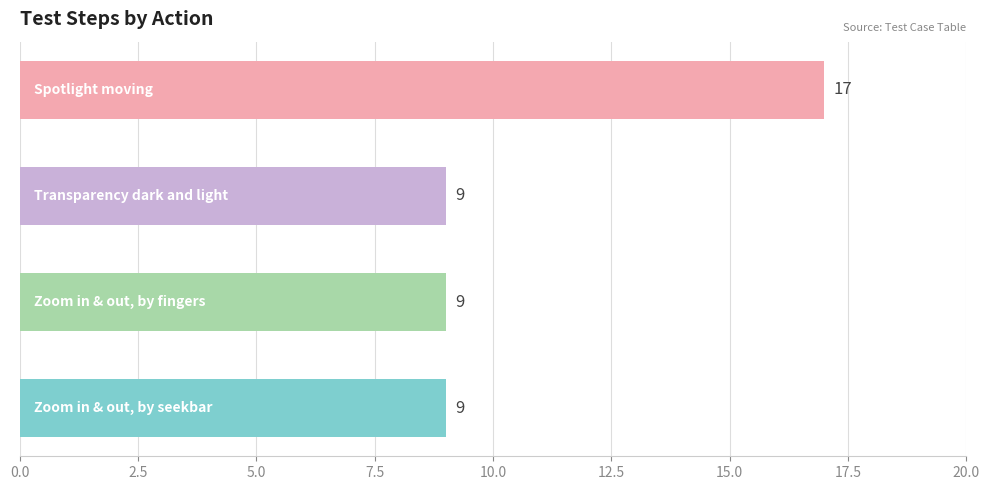

What is the difference between the maximum and second lowest values?

8